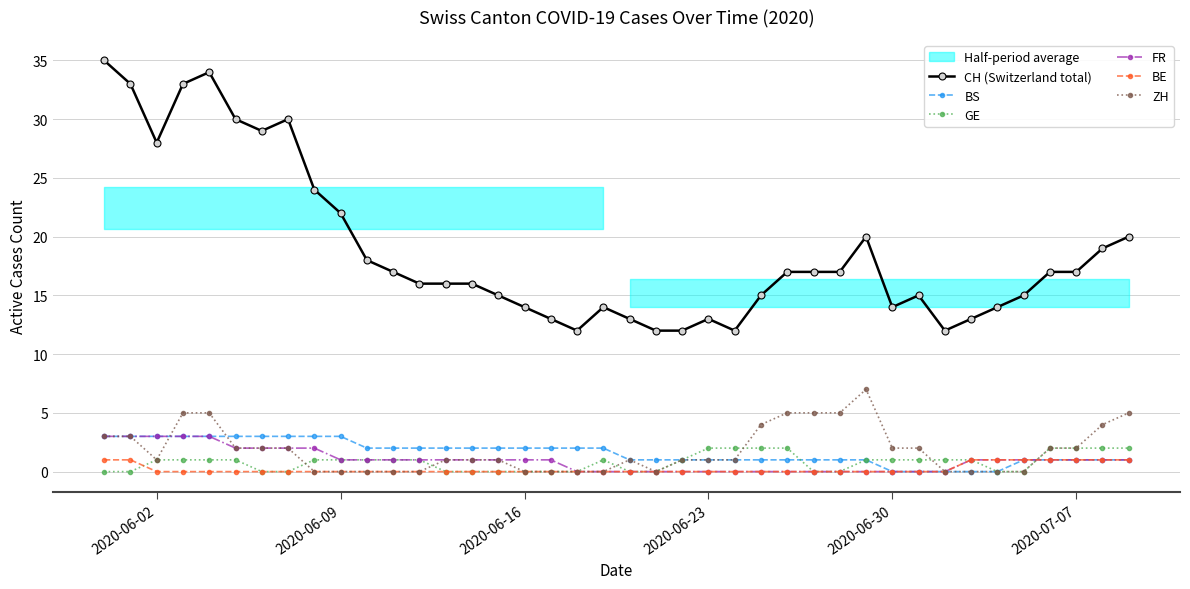

True or false: GE has a value of 1 at 2020-06-30.

True